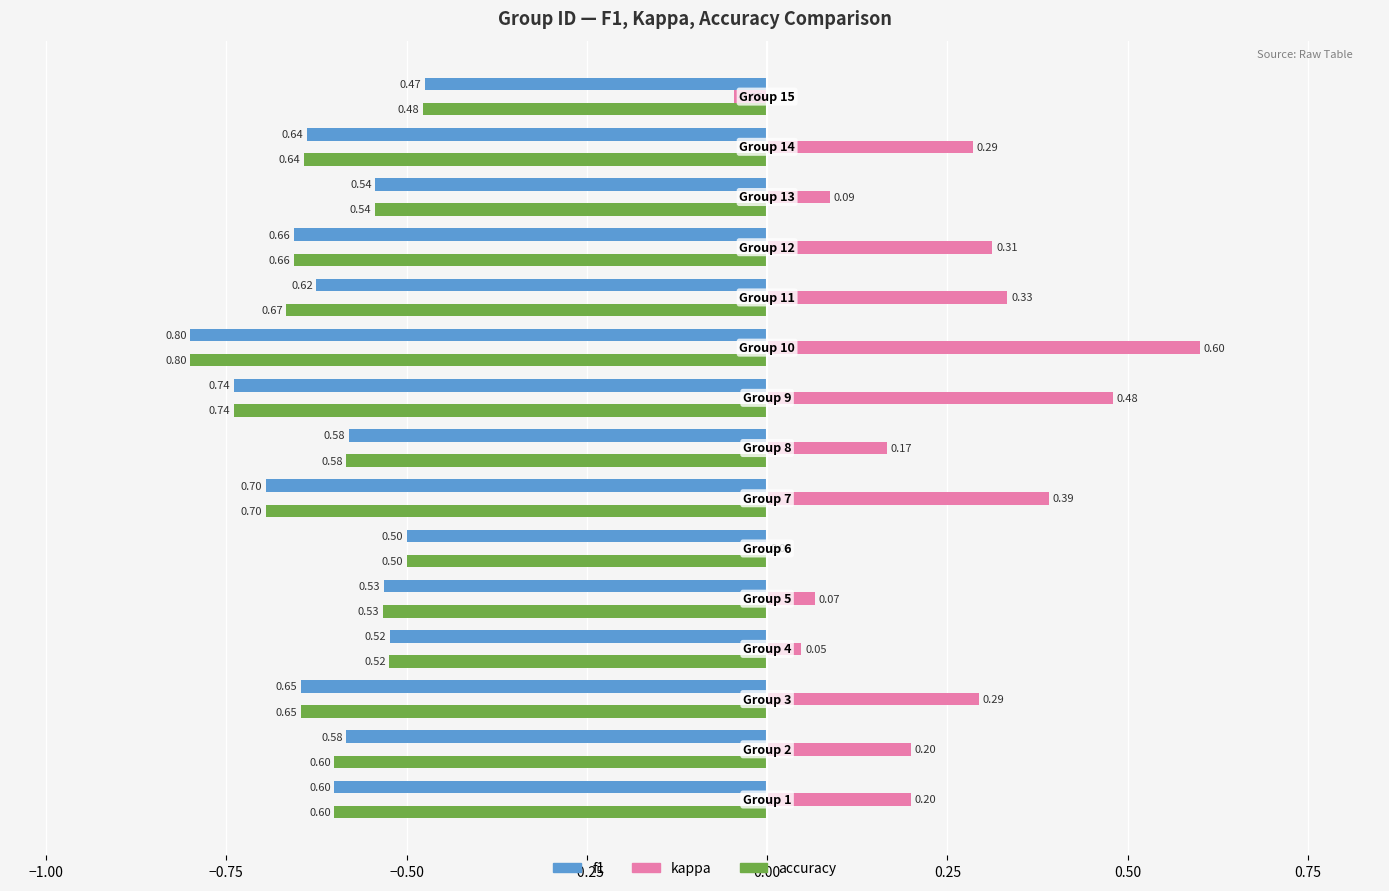

What is the sum of all kappa values?

3.4